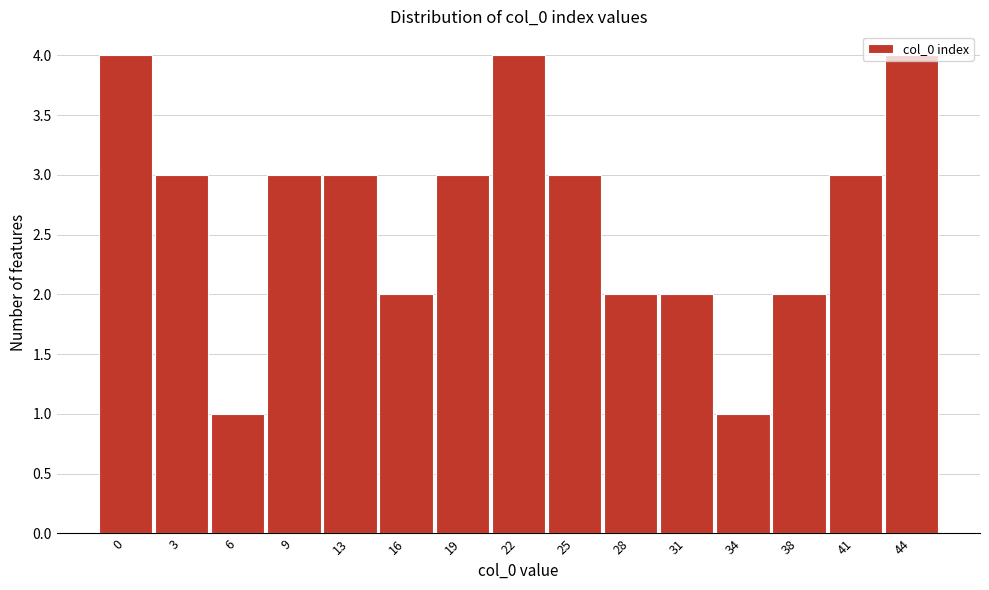

What is the value of the 12th bar from the left?

1